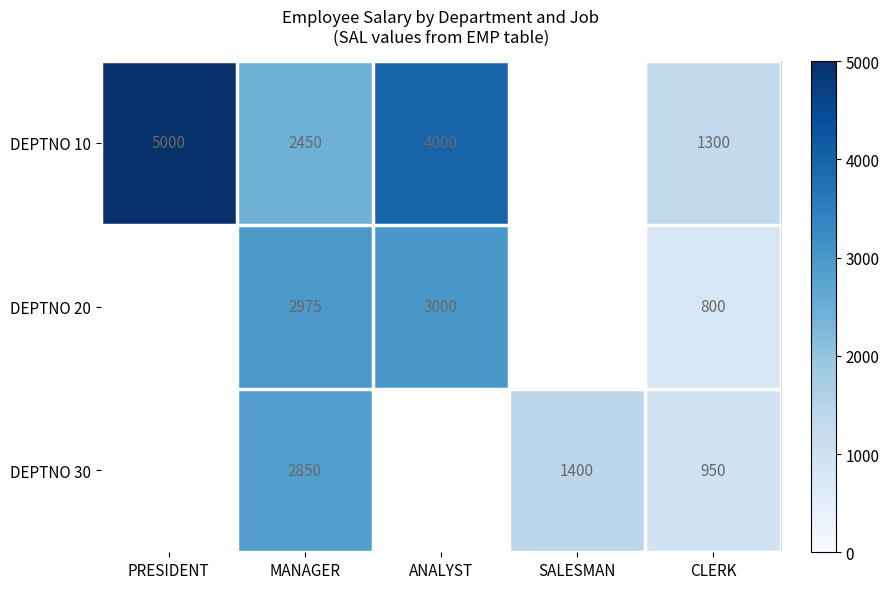

True or false: DEPTNO 30 has a value of 950 at CLERK.

True